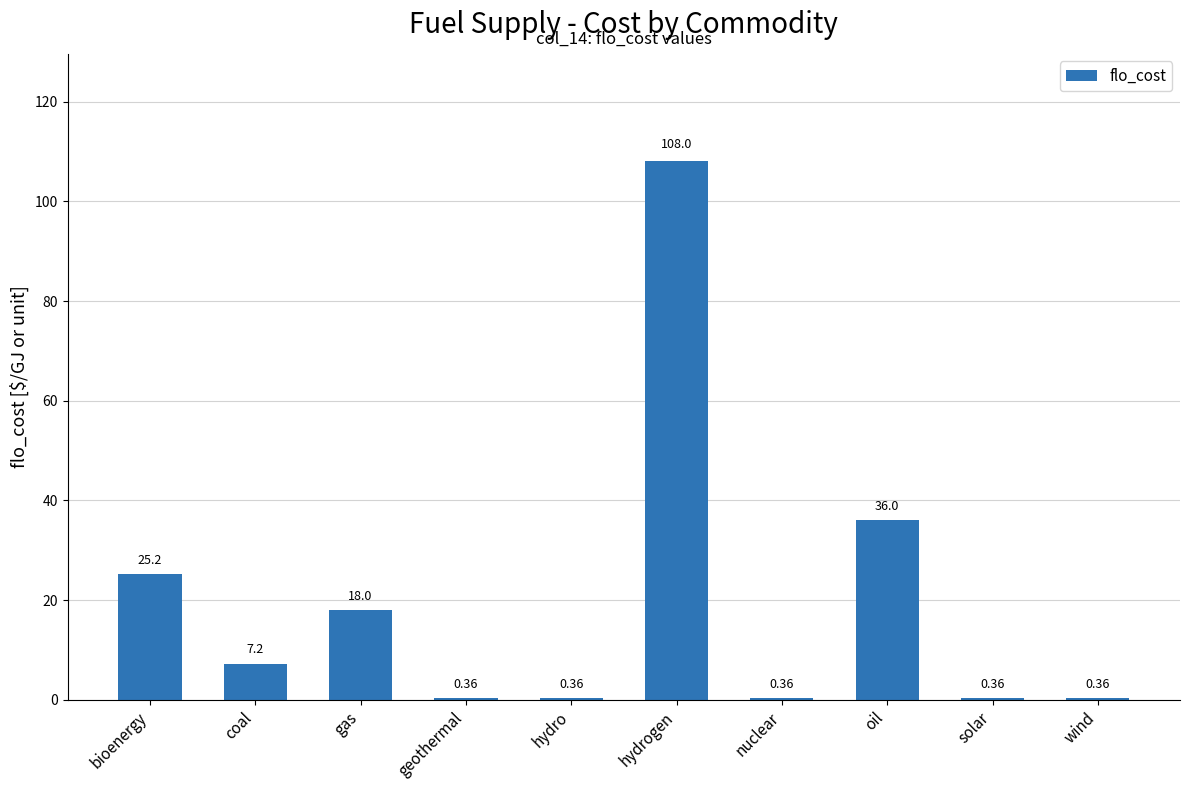

At which label does the data first exceed 7?

bioenergy